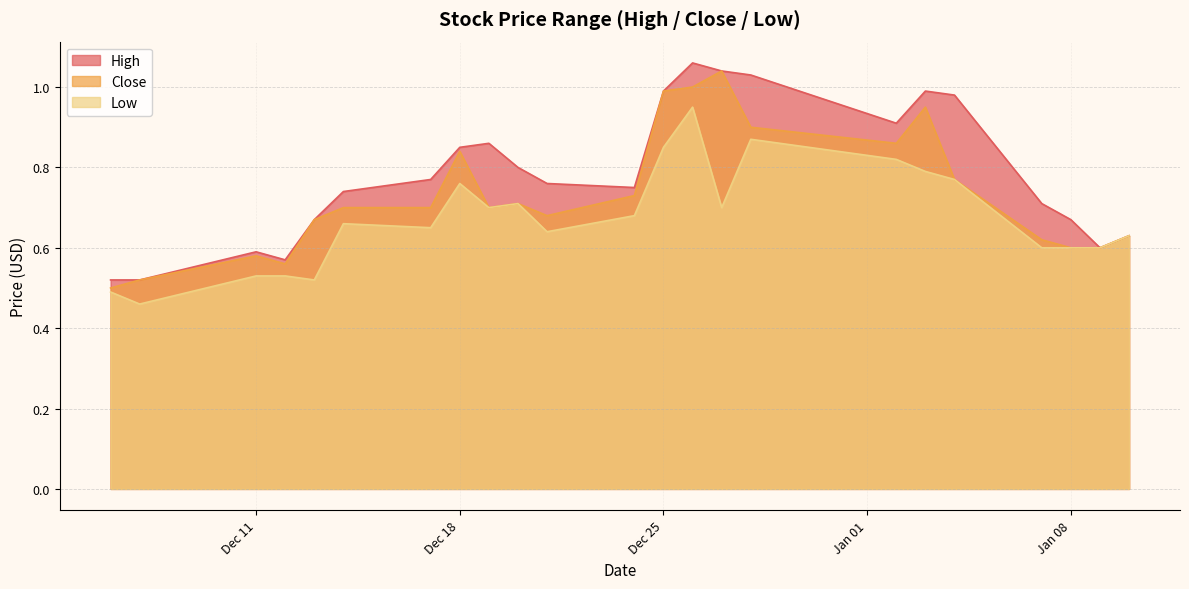

Which series has the widest spread of values?

High